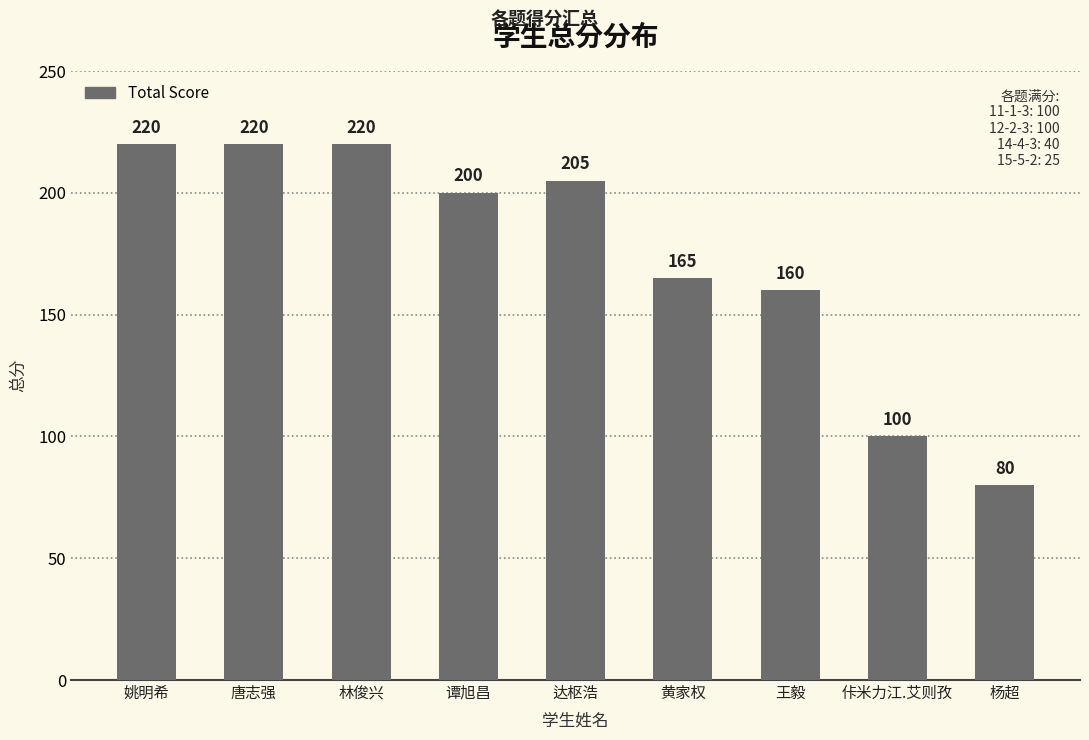

Reading right to left, list all the values displayed in this chart.

杨超=80	佧米力江.艾则孜=100	王毅=160	黄家权=165	达枢浩=205	谭旭昌=200	林俊兴=220	唐志强=220	姚明希=220